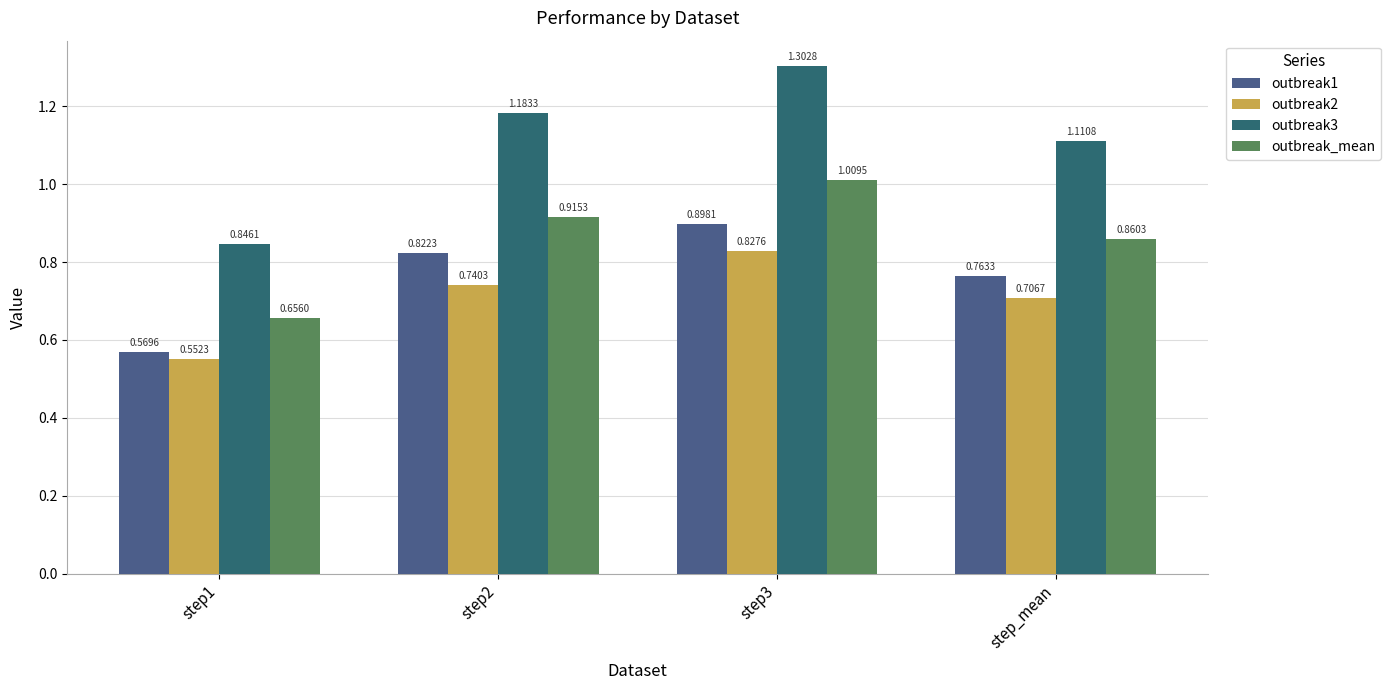

What is the difference between the outbreak2 values at step1 and step_mean?

0.2